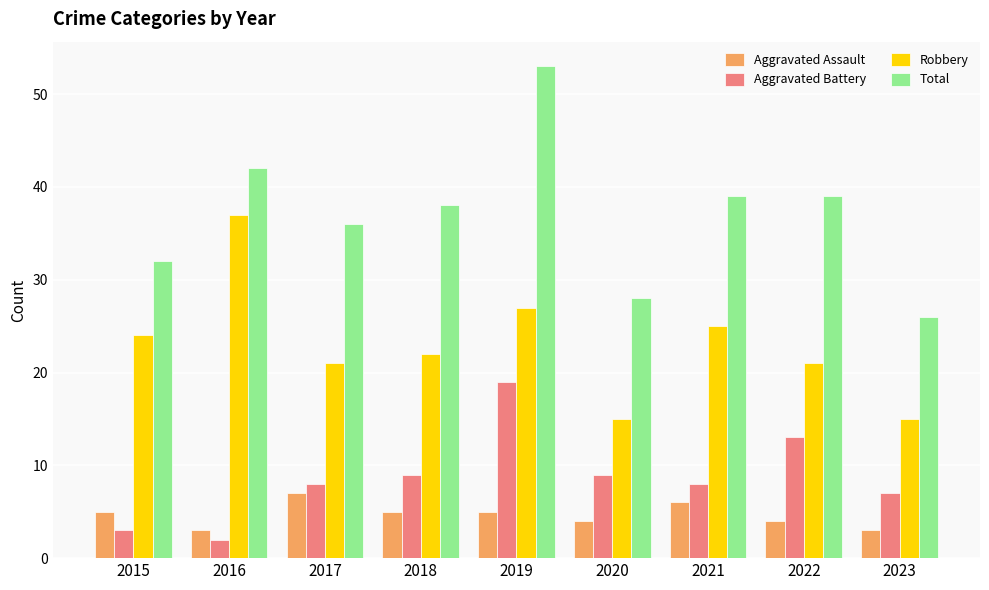

At which category is the sum across all series the highest?

2019